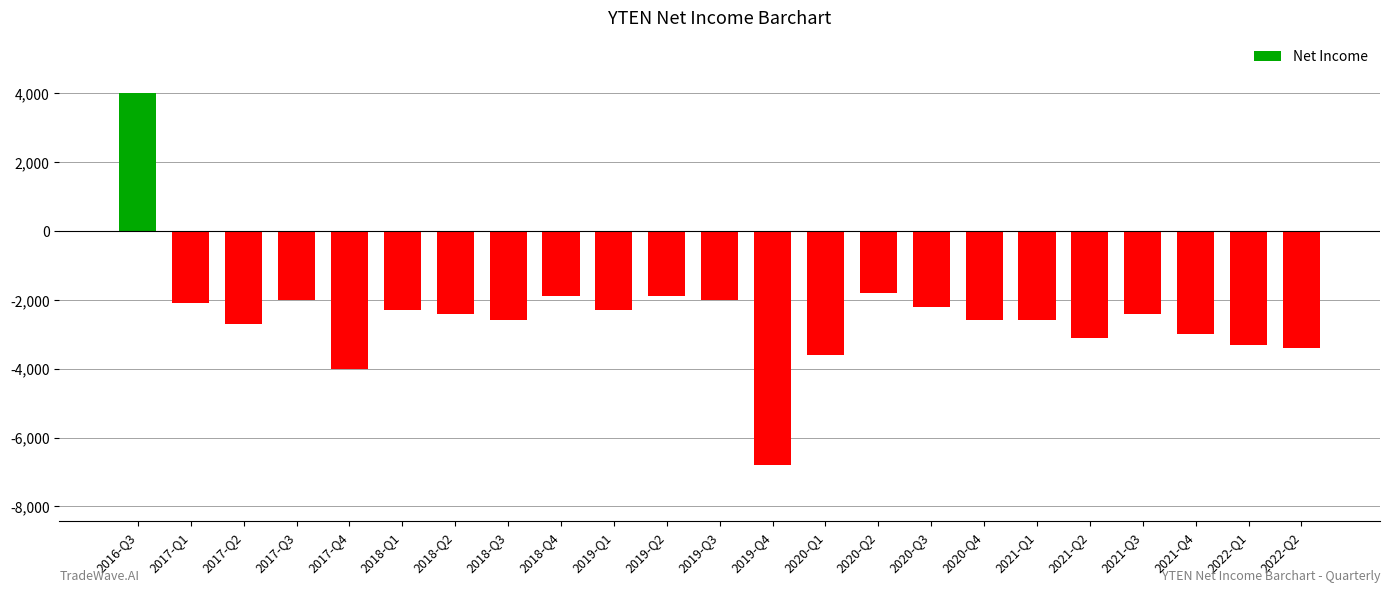

How many bars are there in total?

23